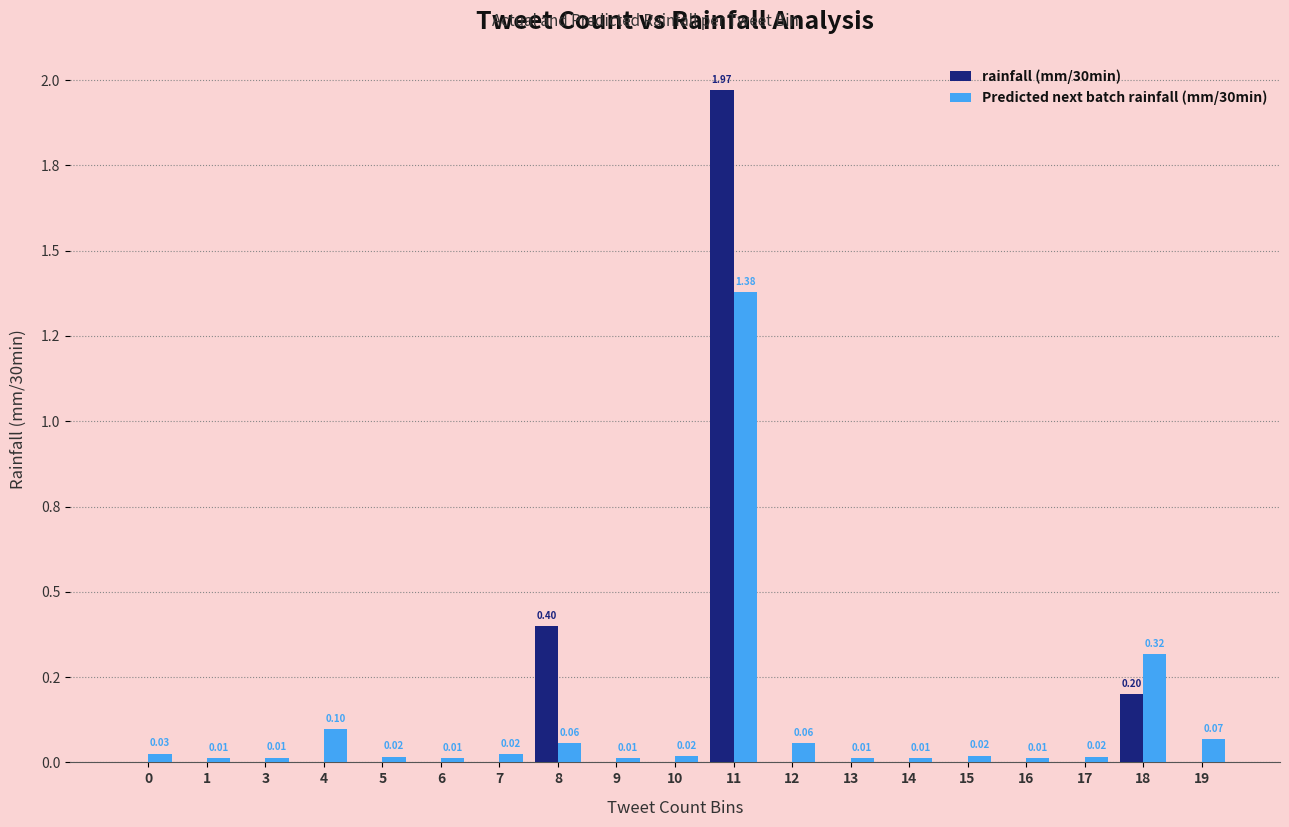

What are all the series names shown in the legend?

rainfall (mm/30min), Predicted next batch rainfall (mm/30min)